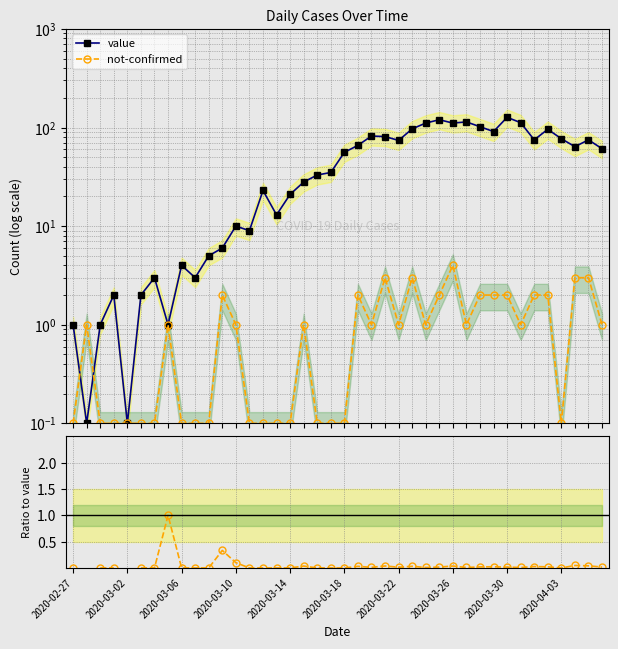

How many lines are shown in the chart?

3